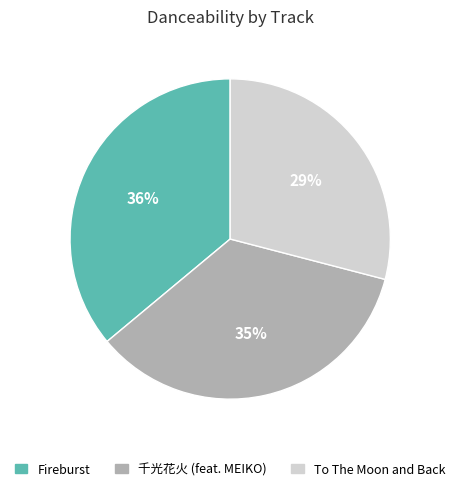

Is the sum of To The Moon and Back and Fireburst greater than half?

Yes